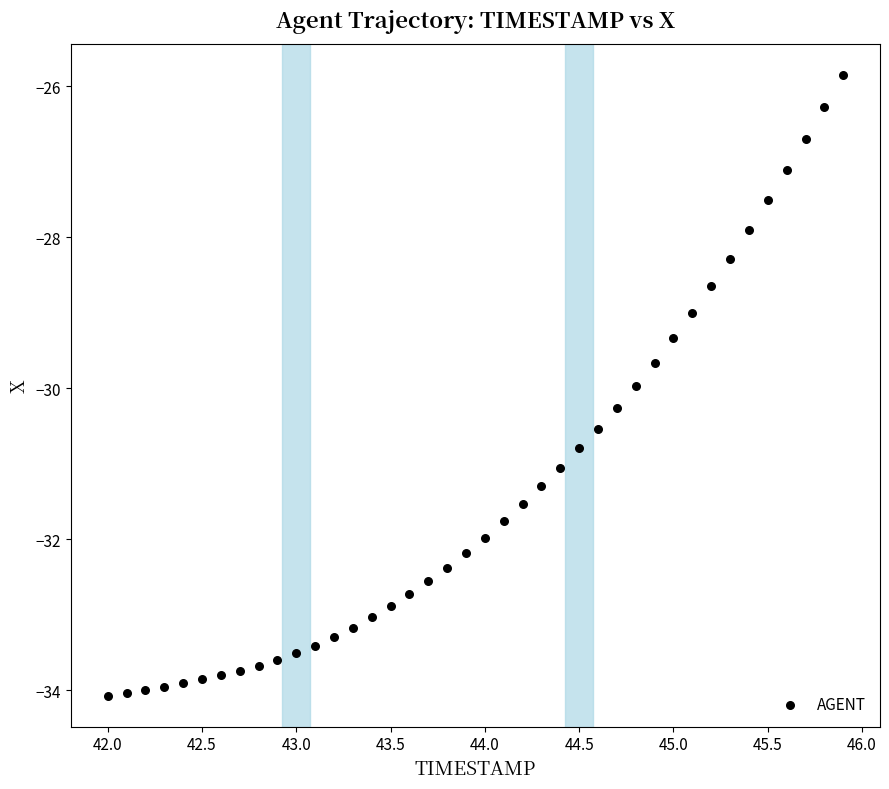

What is the range of X values (max minus min)?

3.9